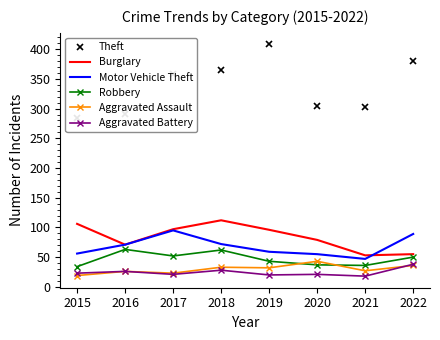

Is it true that Motor Vehicle Theft equals 82 at 2019?

False